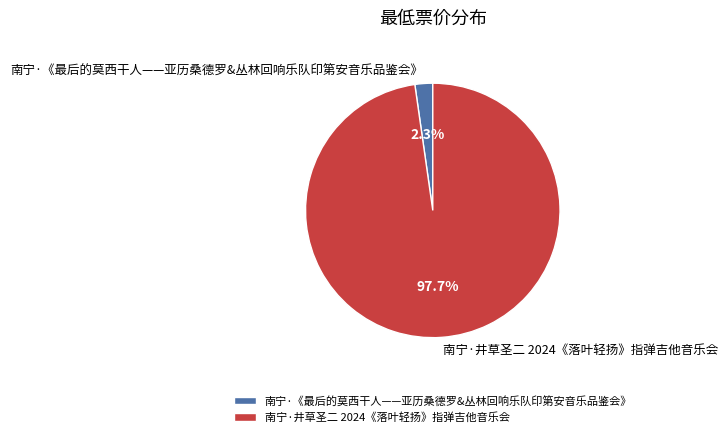

Which has a higher value, 南宁·井草圣二 2024《落叶轻扬》指弹吉他音乐会 or 南宁·《最后的莫西干人——亚历桑德罗&丛林回响乐队印第安音乐品鉴会》?

南宁·井草圣二 2024《落叶轻扬》指弹吉他音乐会